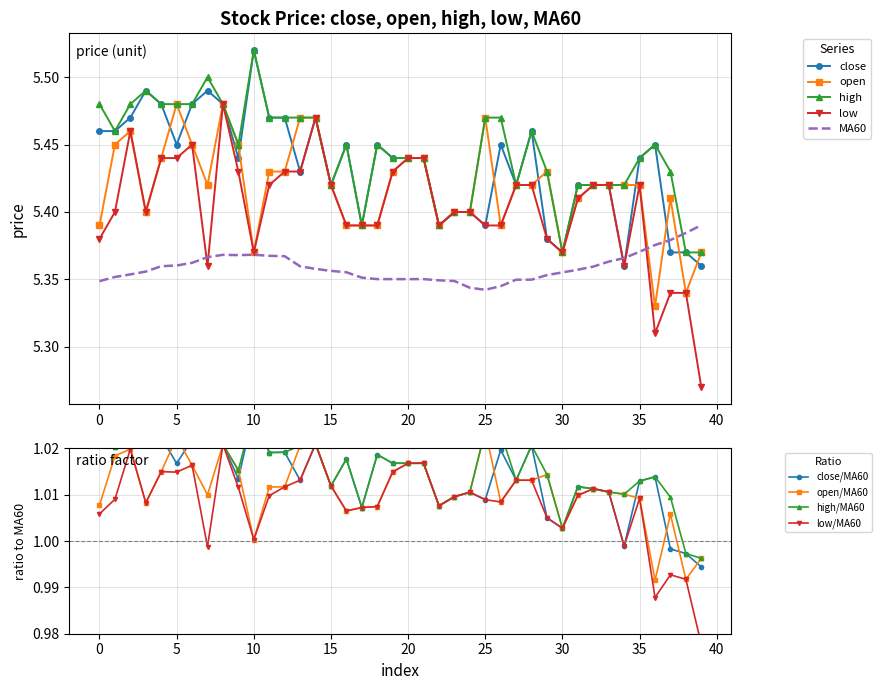

At which label is MA60 closest to 5?

25